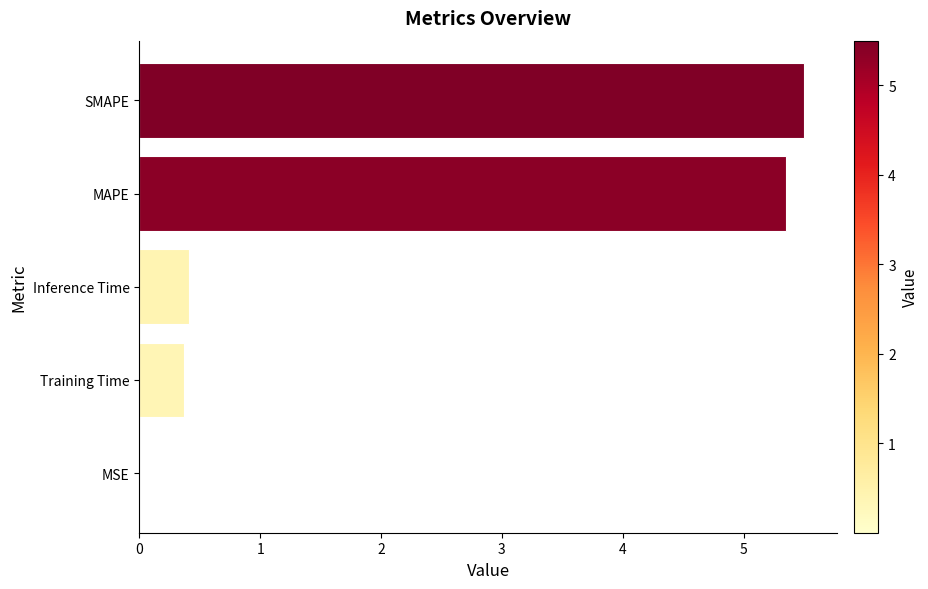

What is the sum of the values at MAPE and Training Time?

5.7